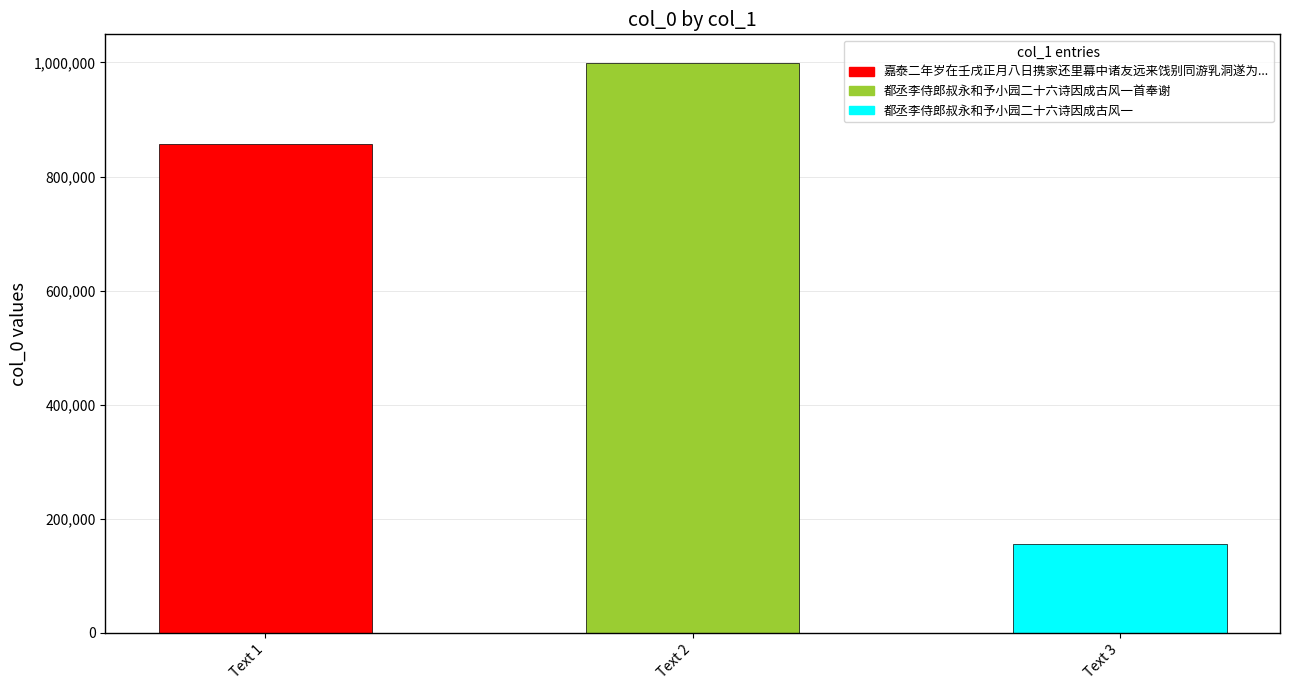

Which category has the lowest value across all series?

都丞李侍郎叔永和予小园二十六诗因成古风一